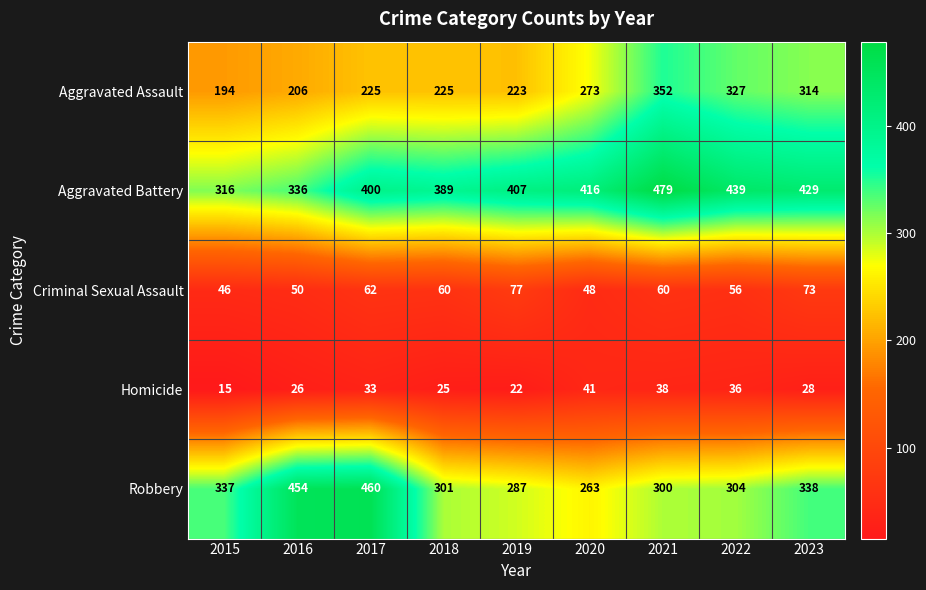

The value of Aggravated Assault at 2017 is 389. True or false?

False